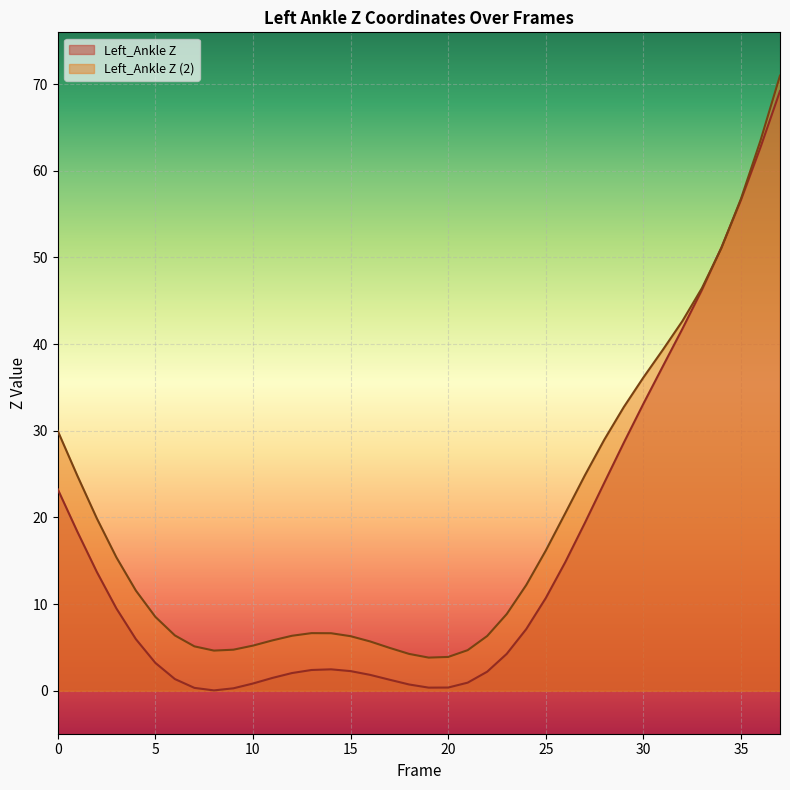

Which series has the largest total across all categories?

Left_Ankle Z (2)